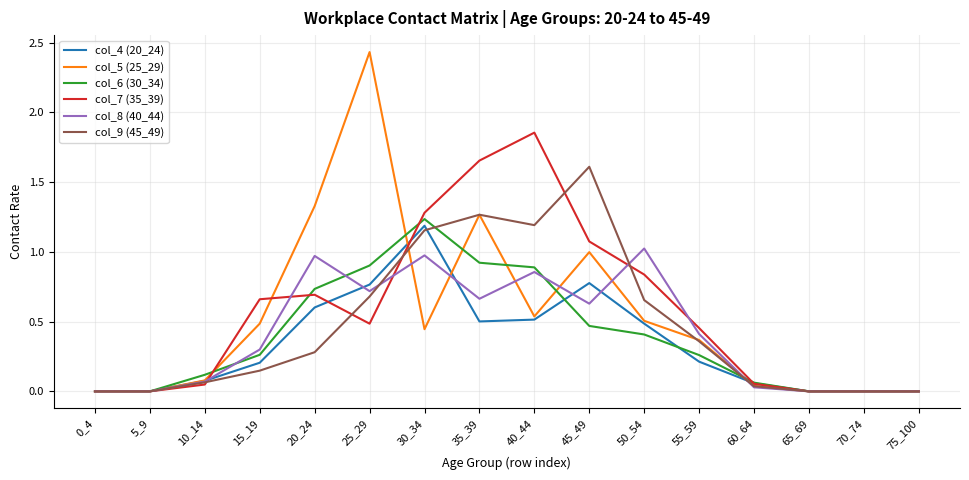

Which series has the largest range (max minus min)?

col_5 (25_29)